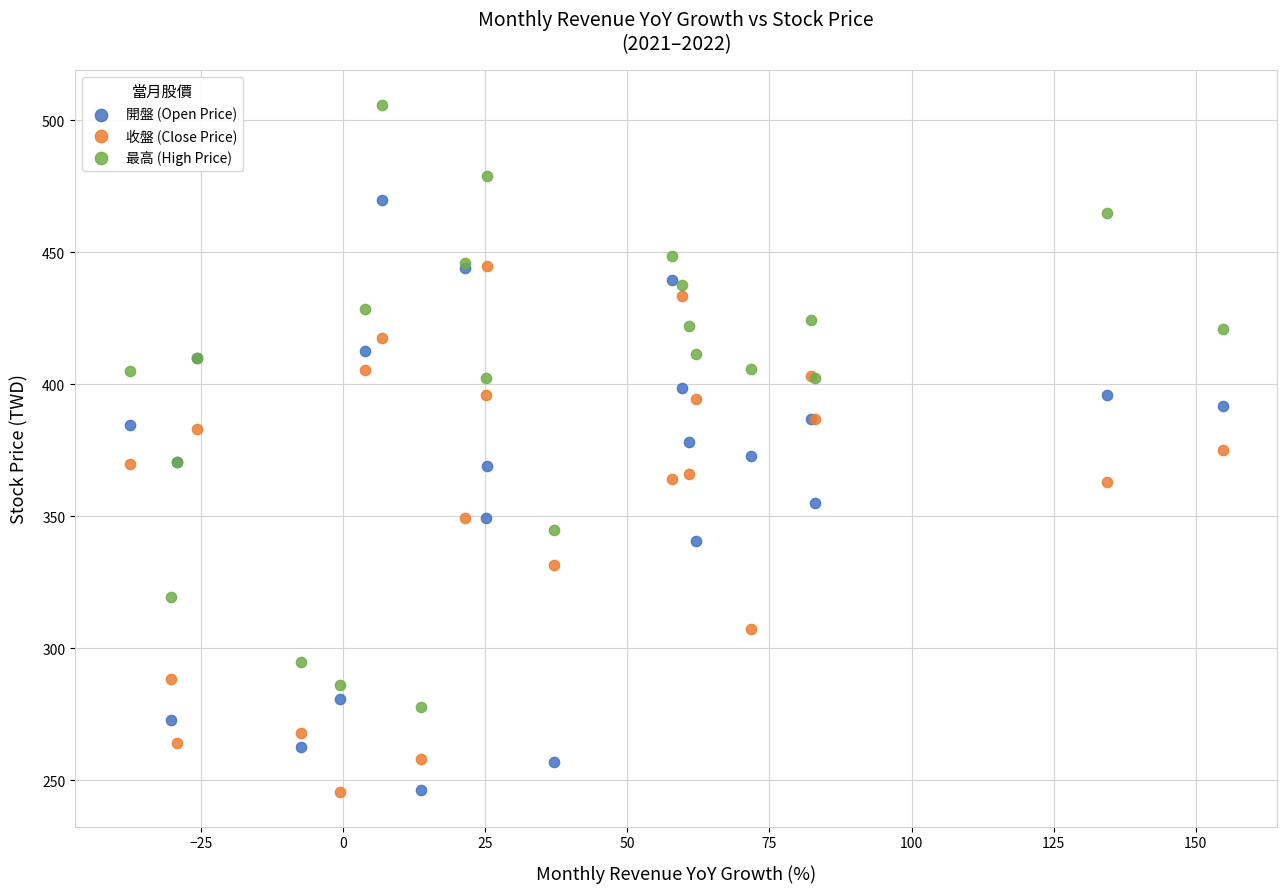

What is the X range (max minus min) for the scatter plot?

192.2